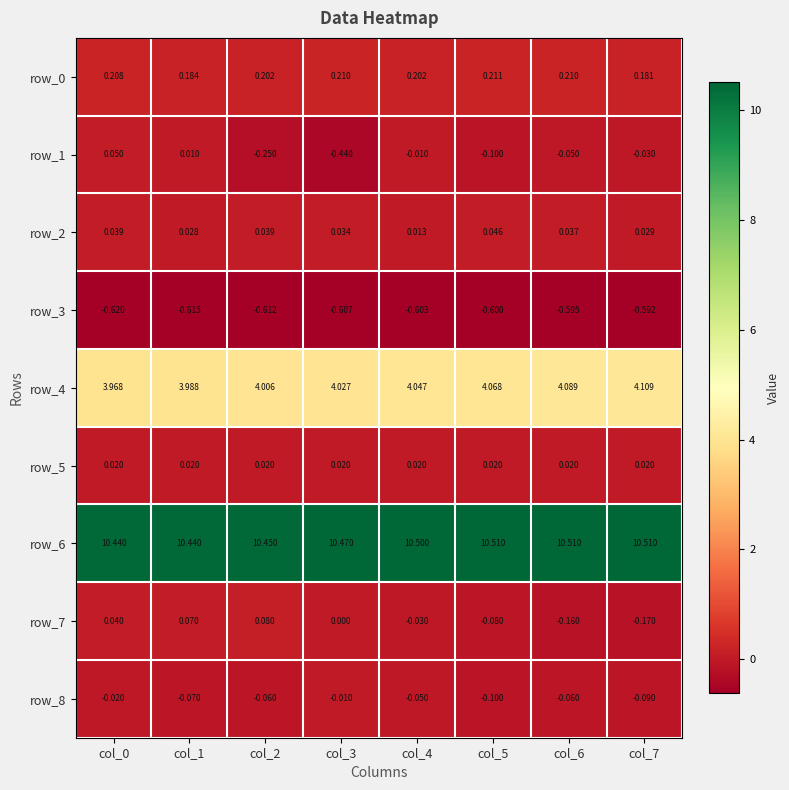

Is the value of row_6 at col_1 greater than the value of row_2 at col_6?

Yes